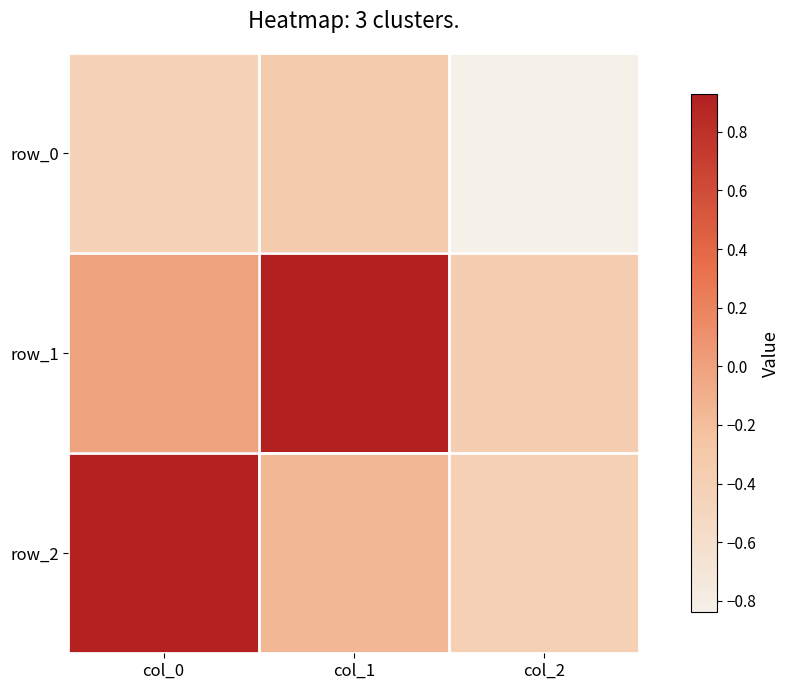

What is the total value across all series at col_0?

0.5